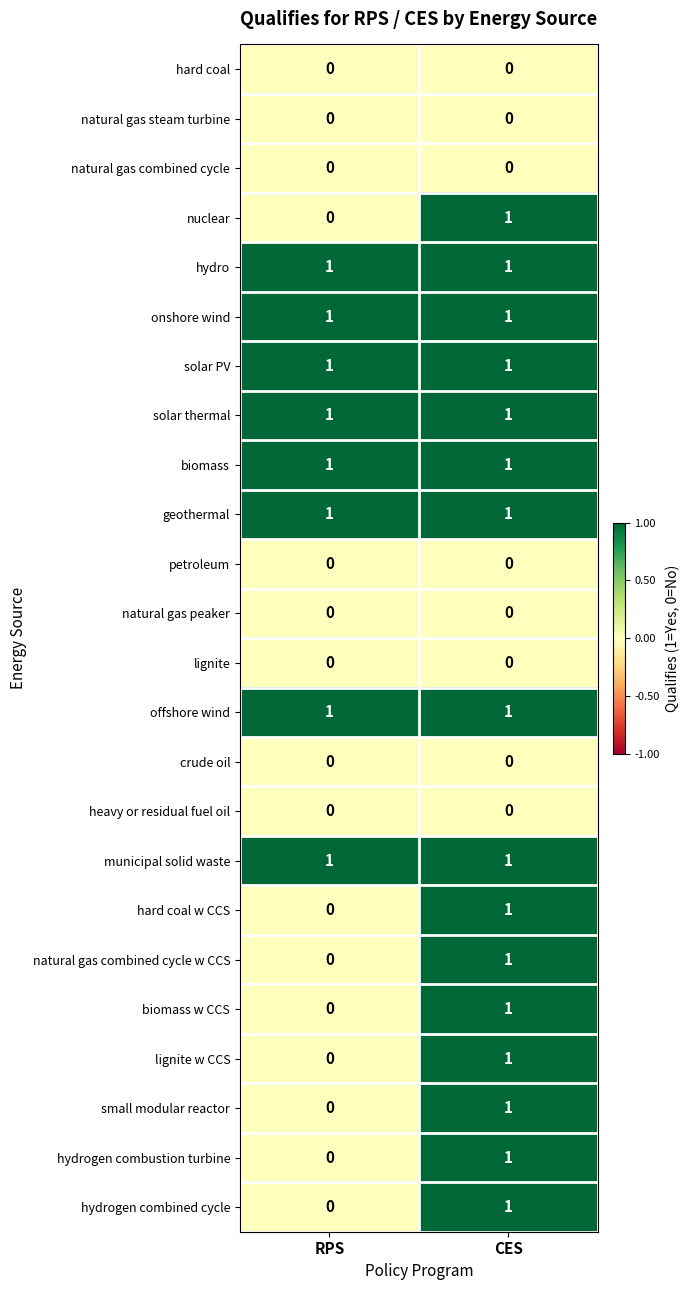

Rank the categories by nuclear value from lowest to highest.

RPS, CES